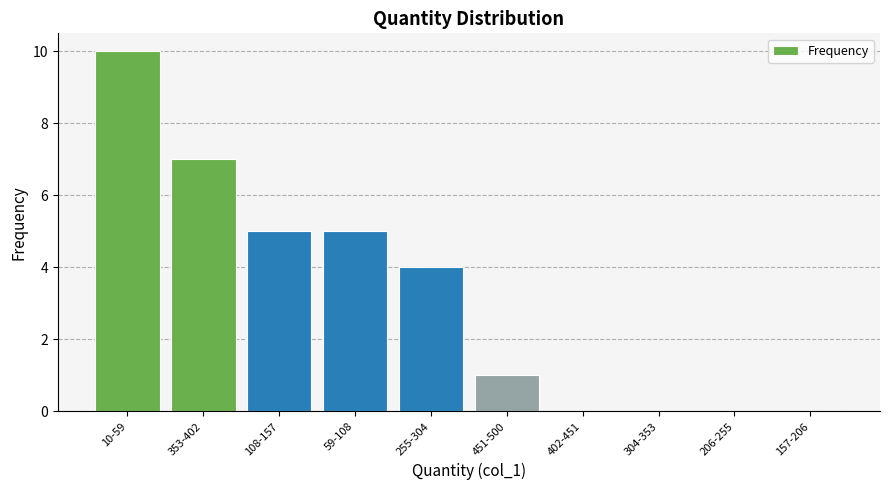

Reading left to right, list all the values displayed in this chart.

10-59=10	353-402=7	108-157=5	59-108=5	255-304=4	451-500=1	402-451=0	304-353=0	206-255=0	157-206=0